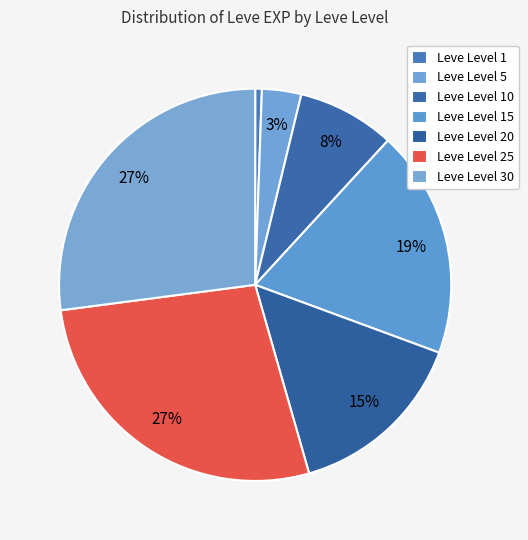

How many segments does this pie chart have?

7